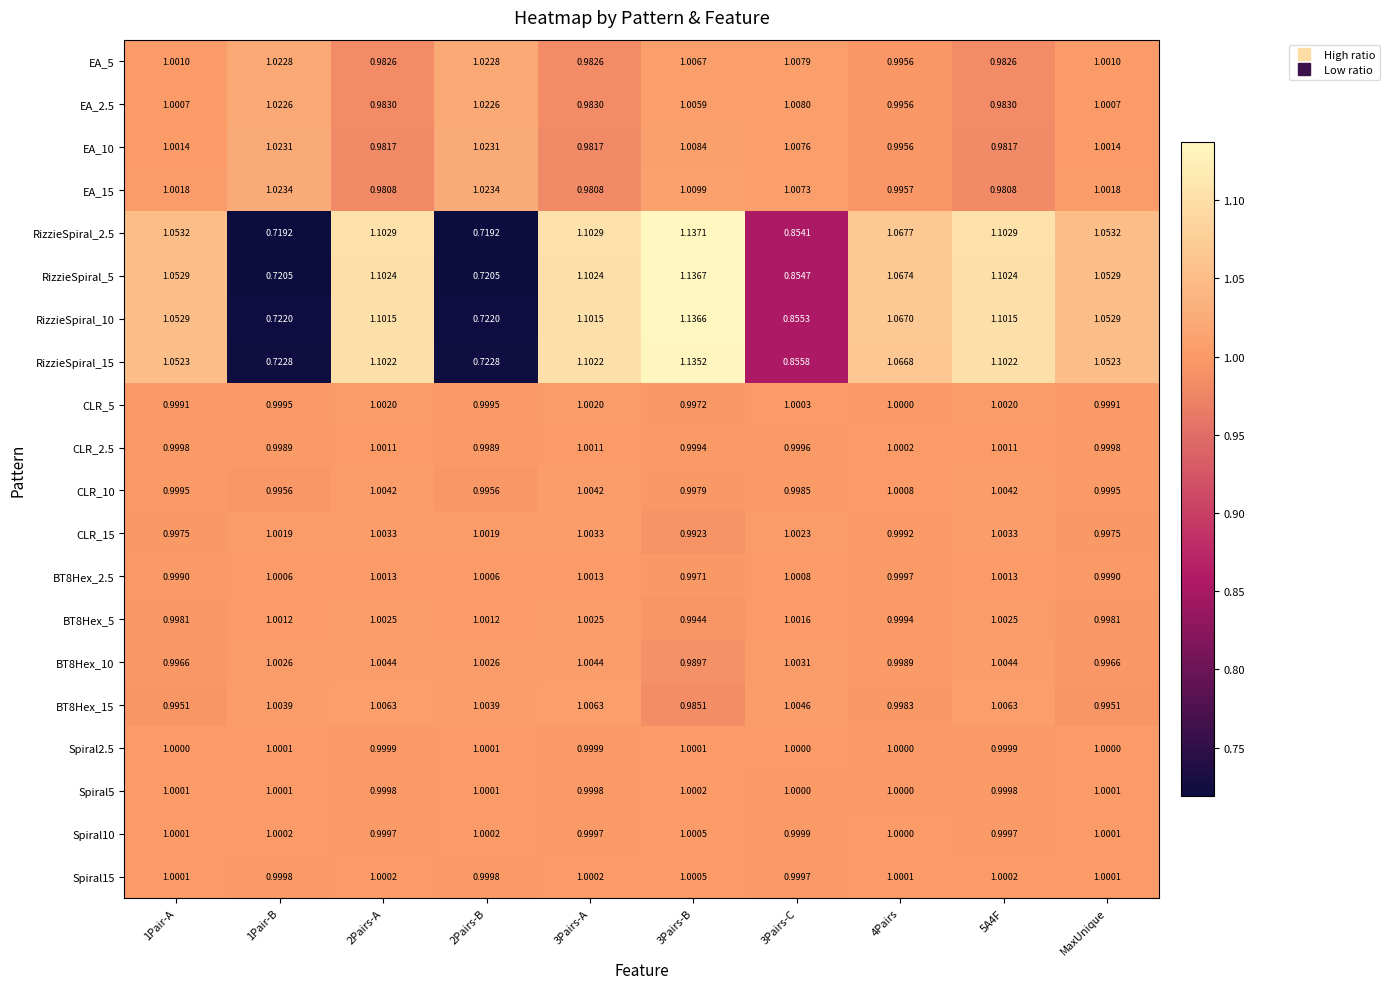

Which series has the widest spread of values?

RizzieSpiral_2.5